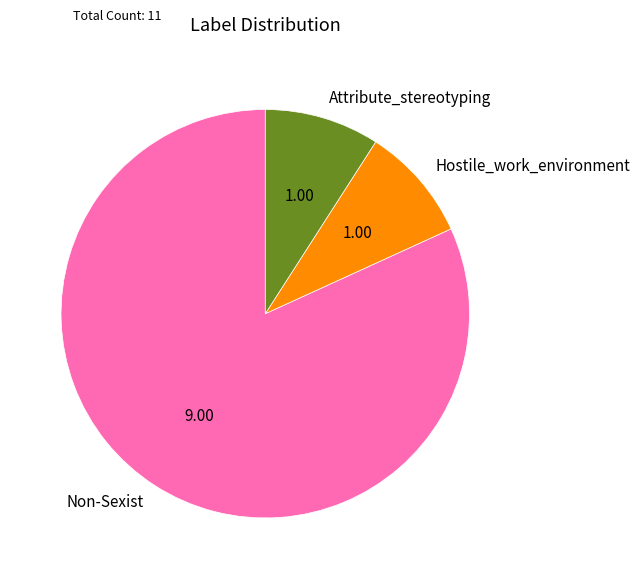

Which slice is the largest?

Non-Sexist